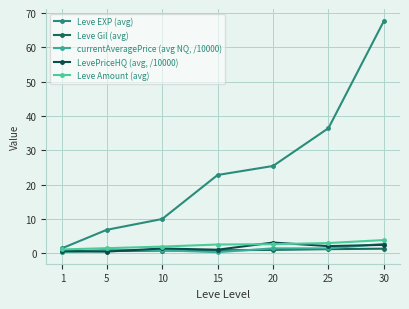

At which category is the sum across all series the highest?

30